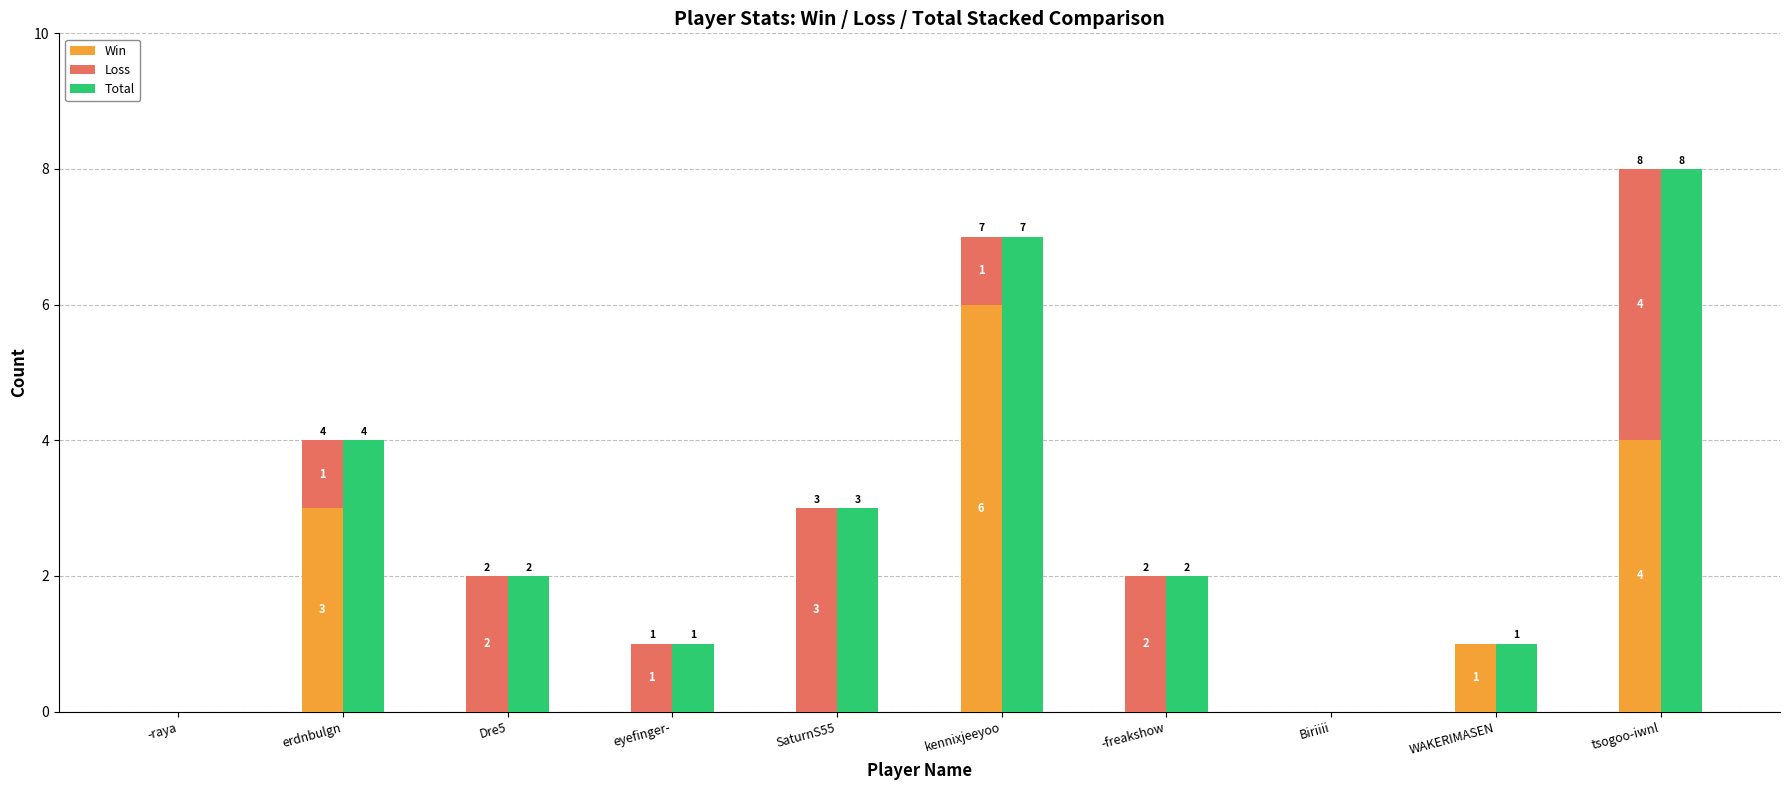

How many positive values does the Total series have?

8